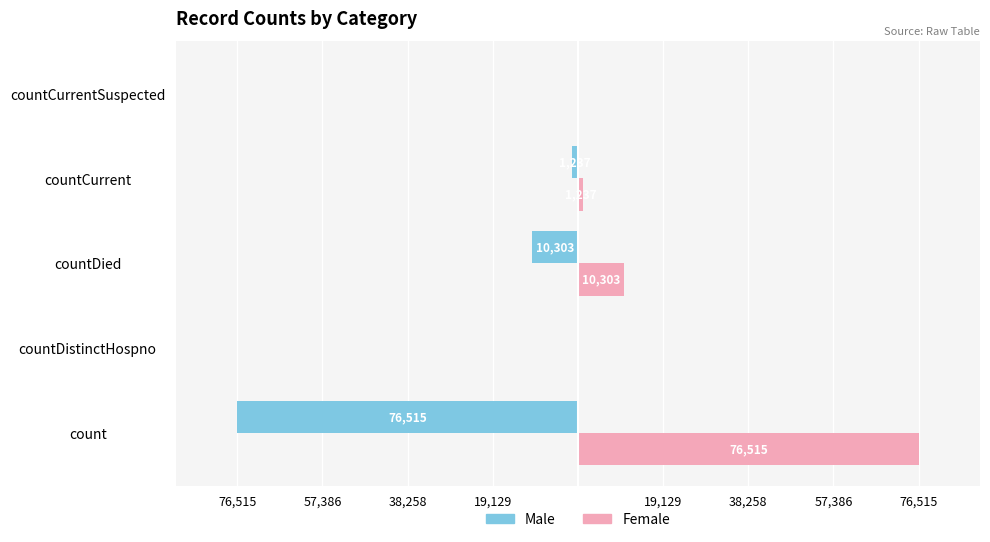

What is the lowest value of the Male series?

-76515